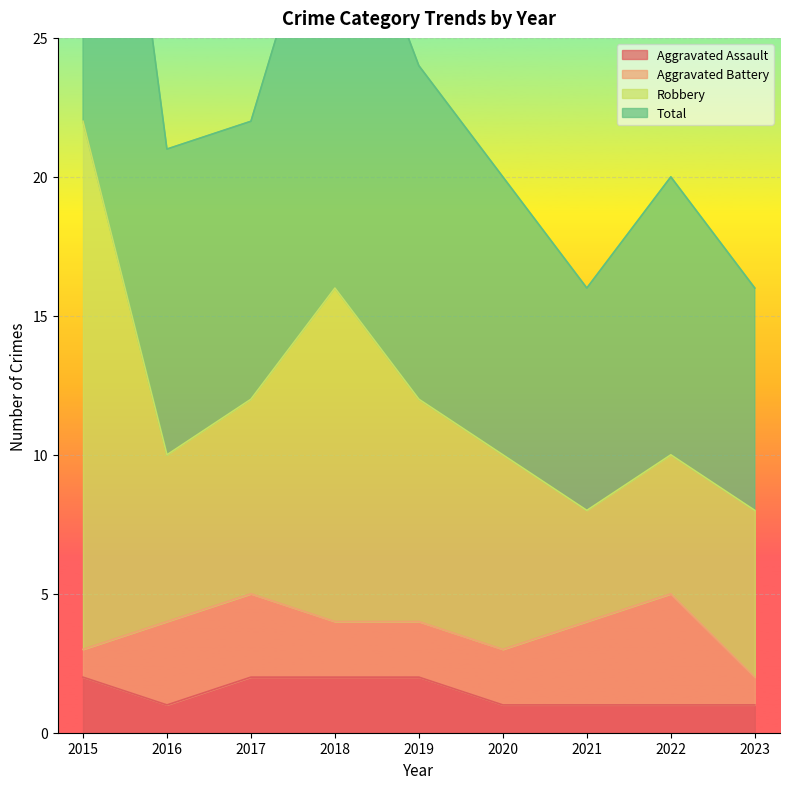

Where is the first local minimum for Robbery?

2016